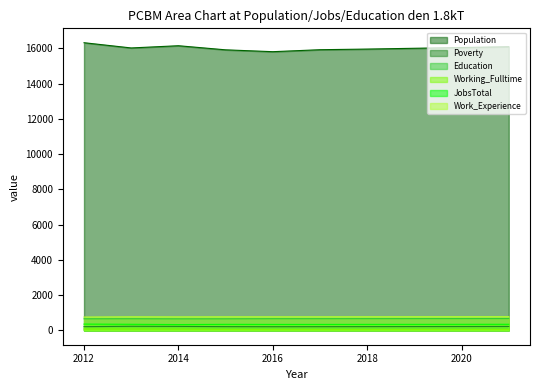

At which label does Education reach its peak?

2021